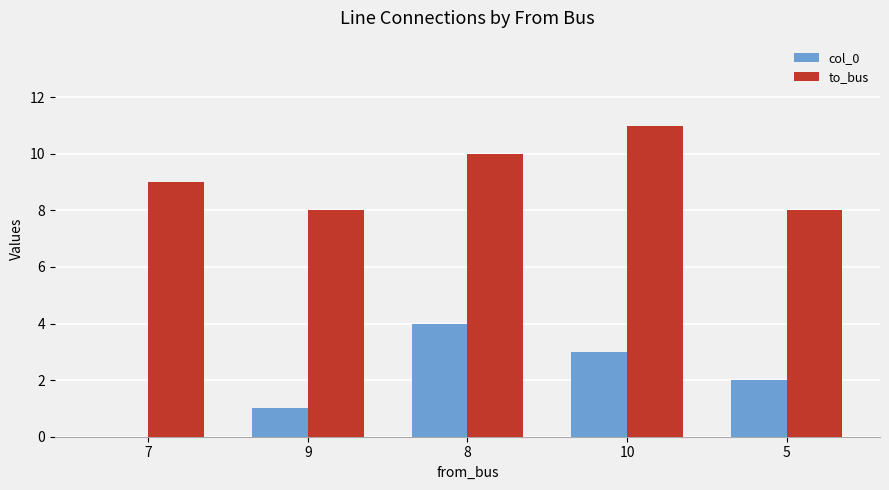

What is the maximum value shown in the chart?

11